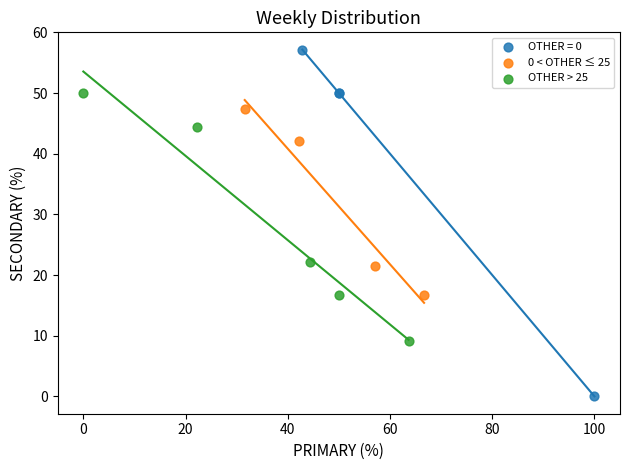

Which series reaches the minimum Y coordinate?

OTHER = 0